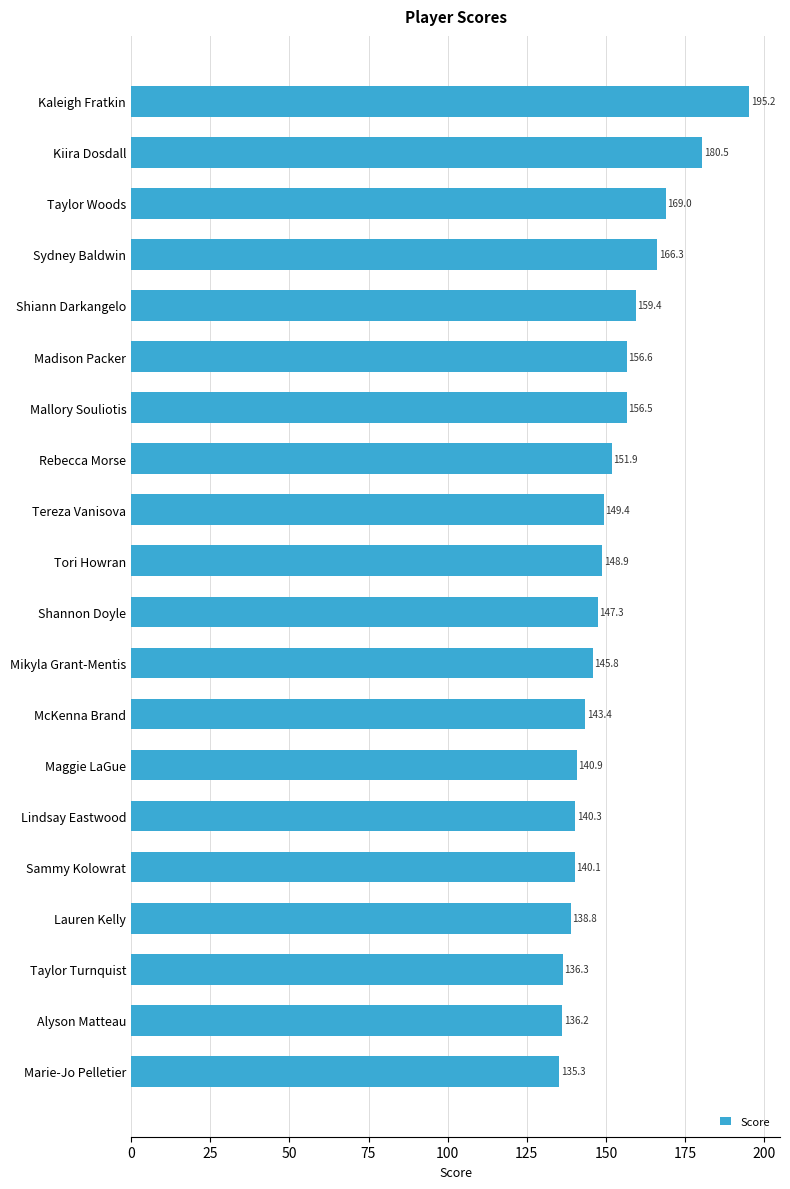

What is the difference between the maximum and second lowest values?

59.0